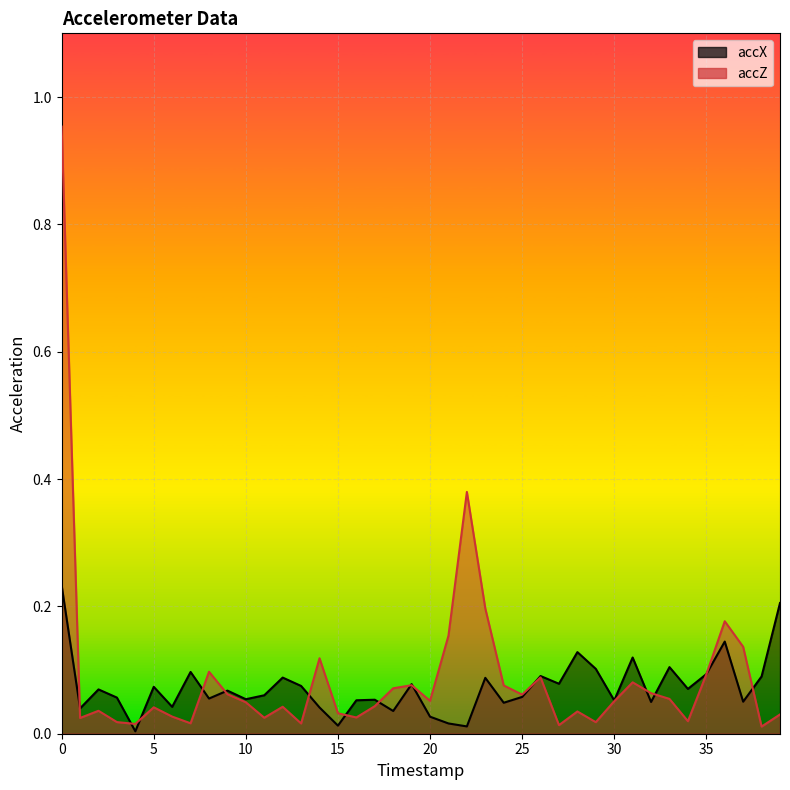

True or false: accX has more than 1 points higher than both neighbors.

True